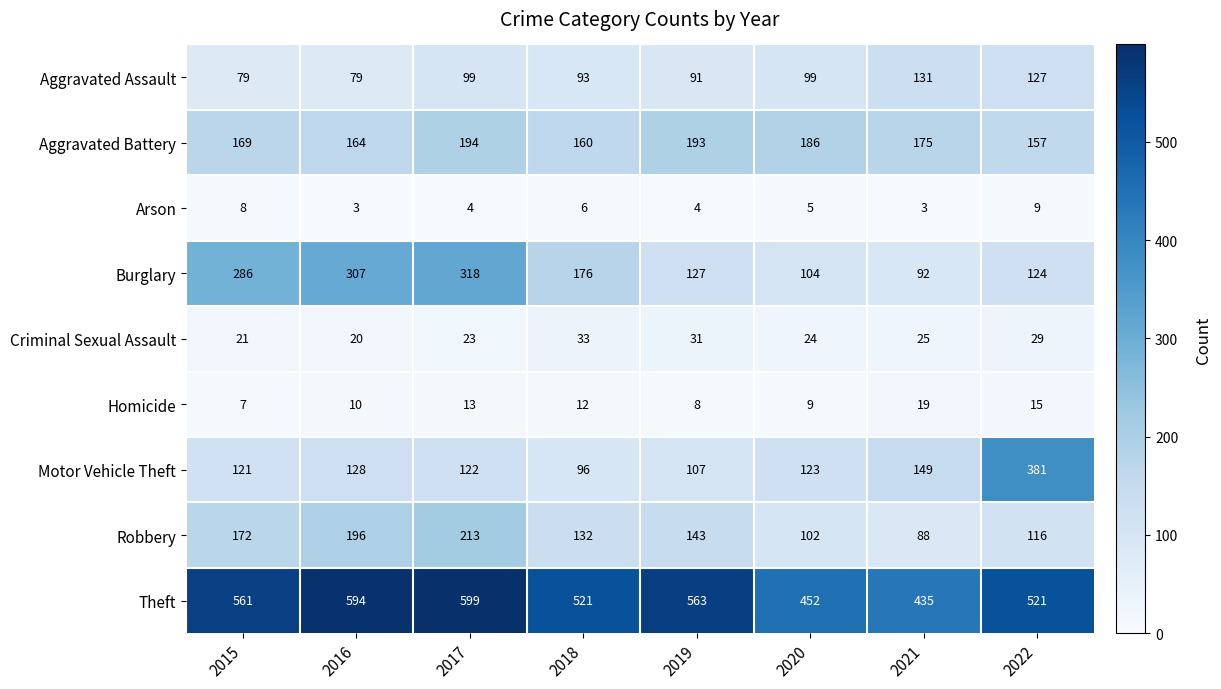

Which series has the largest total across all categories?

Theft